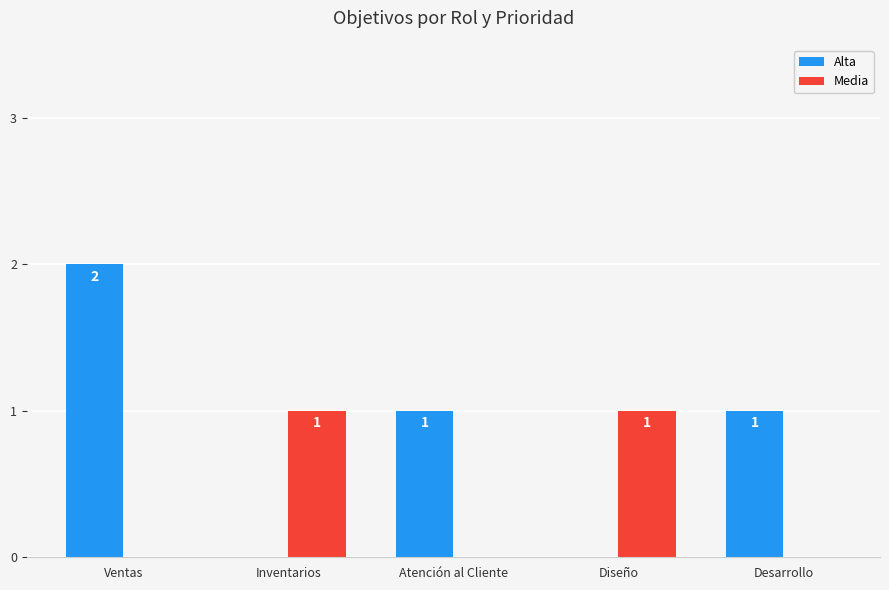

Is the value of Media at Desarrollo greater than the value of Alta at Ventas?

No